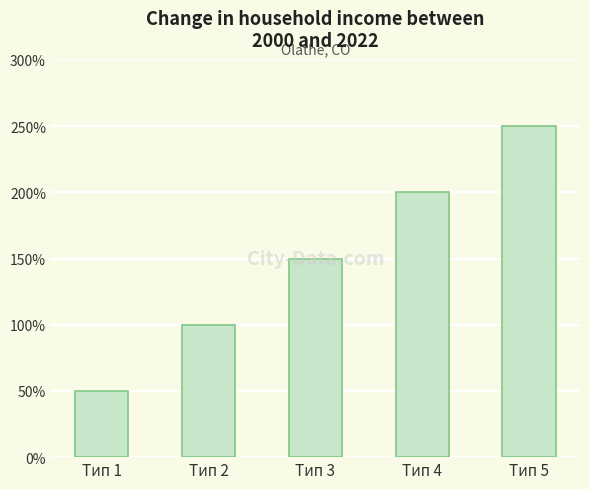

Does the chart contain stacked bars?

No